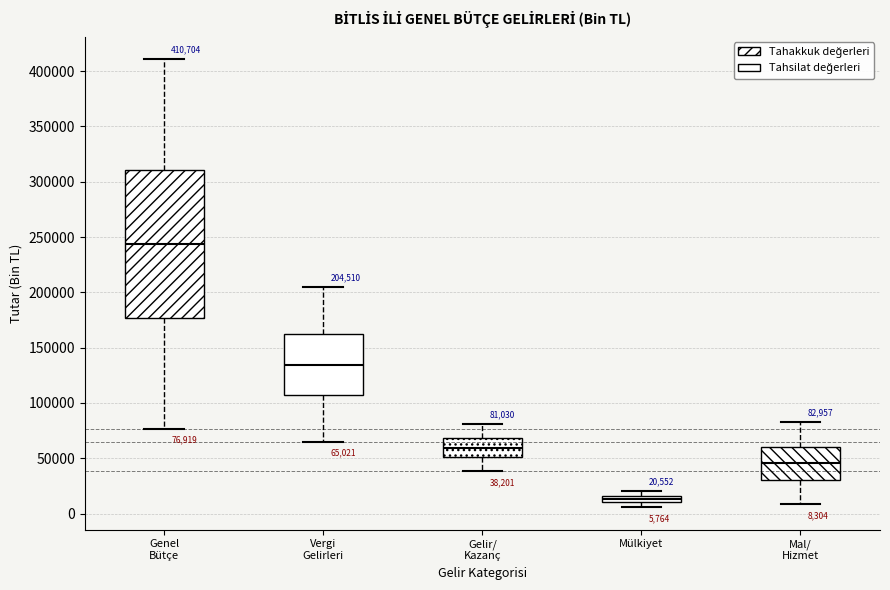

Comparing the boxes themselves (not the whiskers), which one is the tallest?

Genel Bütçe